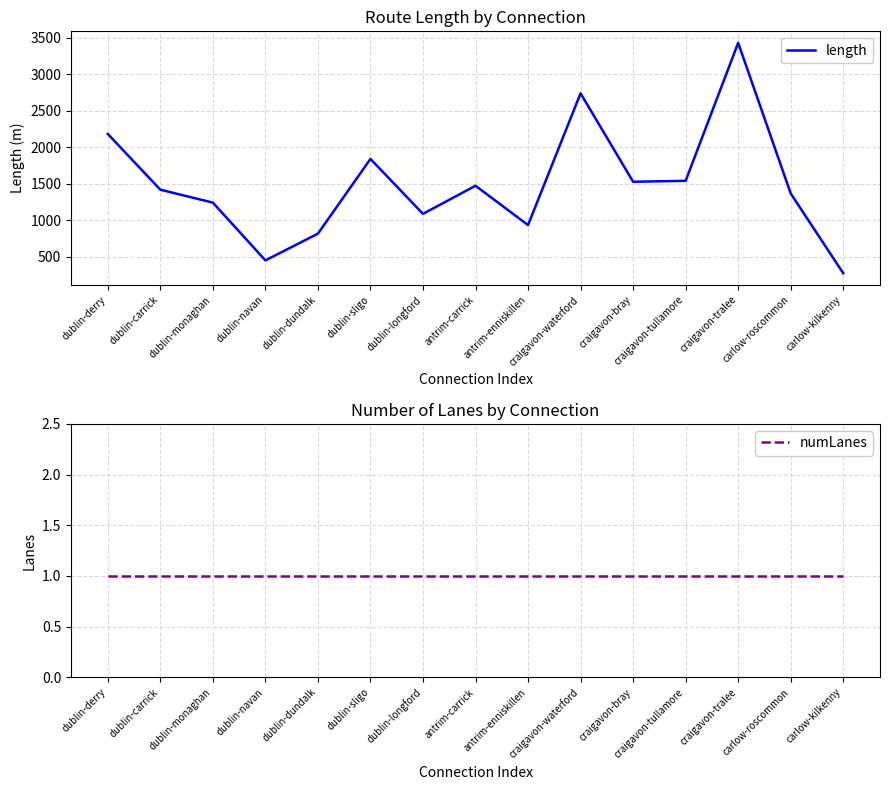

At how many categories does at least one series exceed 2280?

2